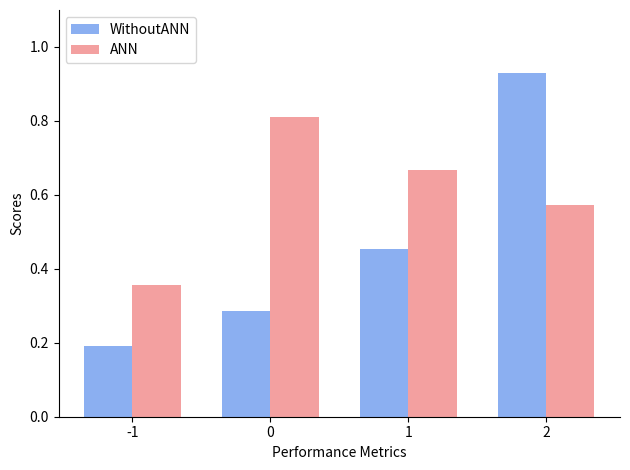

Is the value of ANN at 2 greater than the value of WithoutANN at 1?

Yes